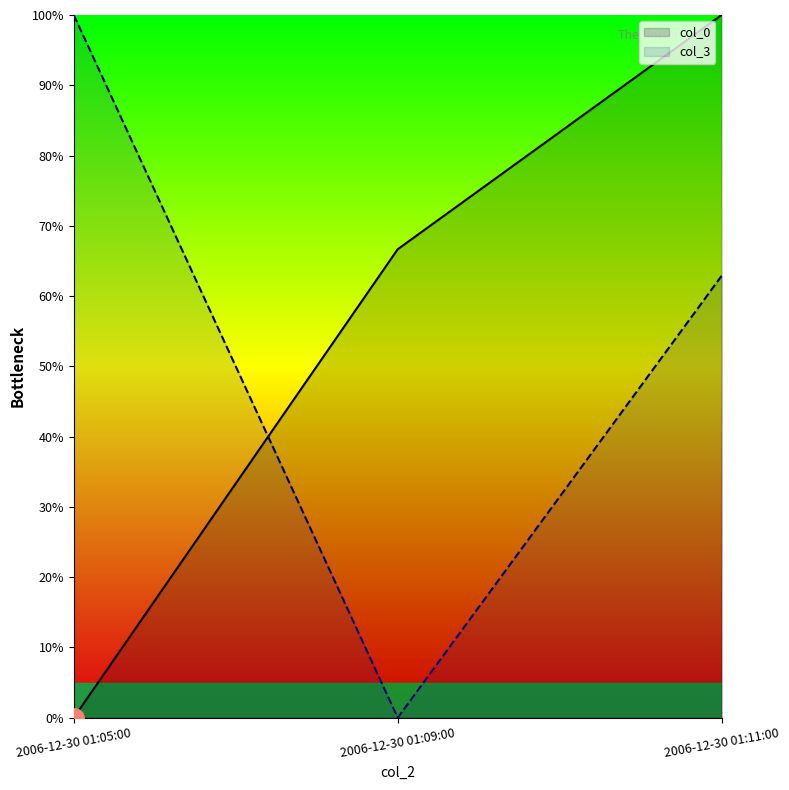

What is the highest value of the col_0 series?

100.0